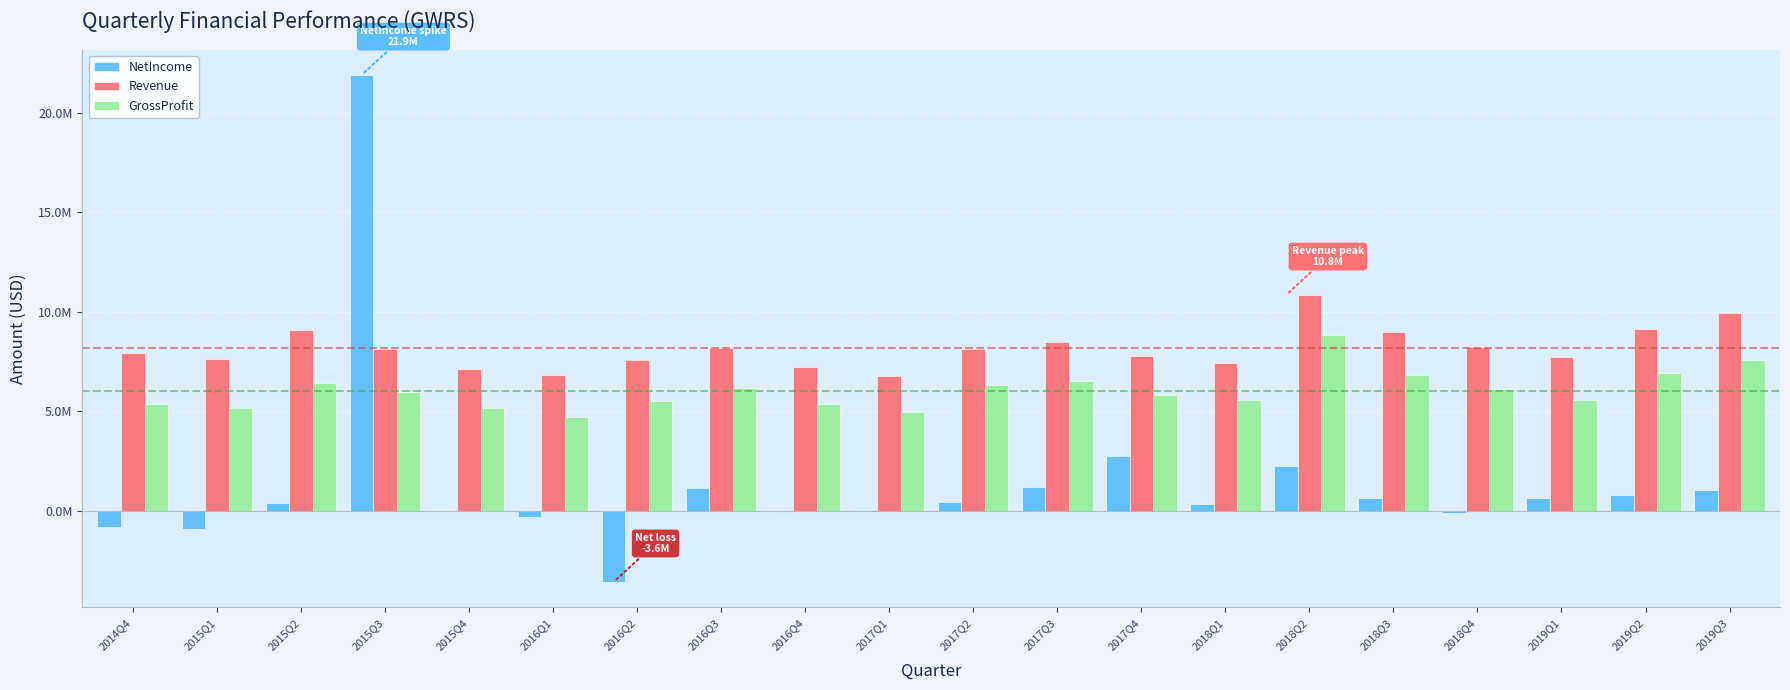

What is the approximate value of NetIncome at 2018Q4, to the nearest 100?

-106000